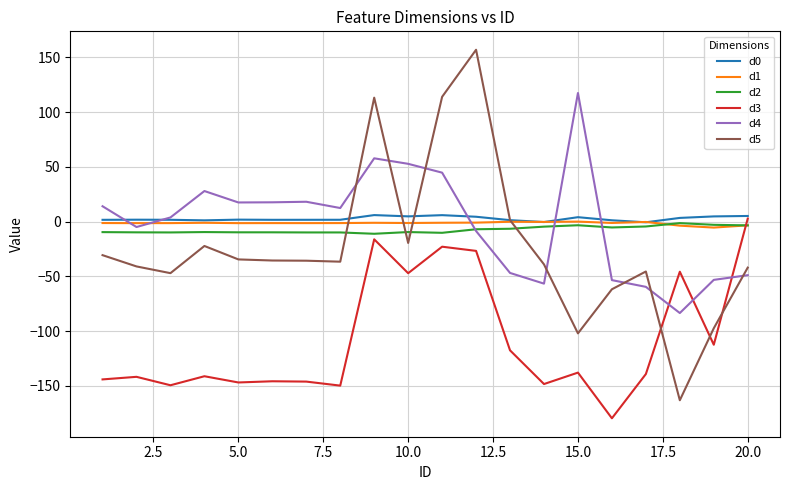

Does the chart have visible grid lines?

Yes